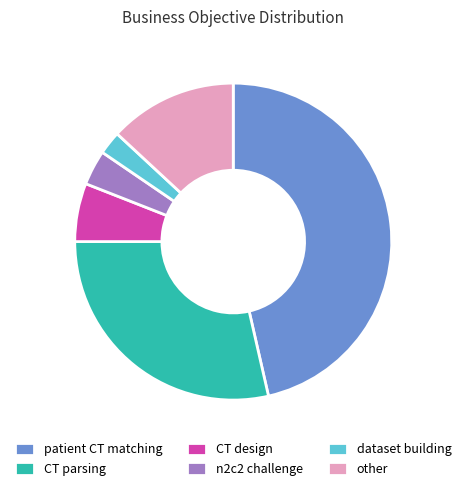

The patient CT matching slice represents 34% of the pie. True or false?

False